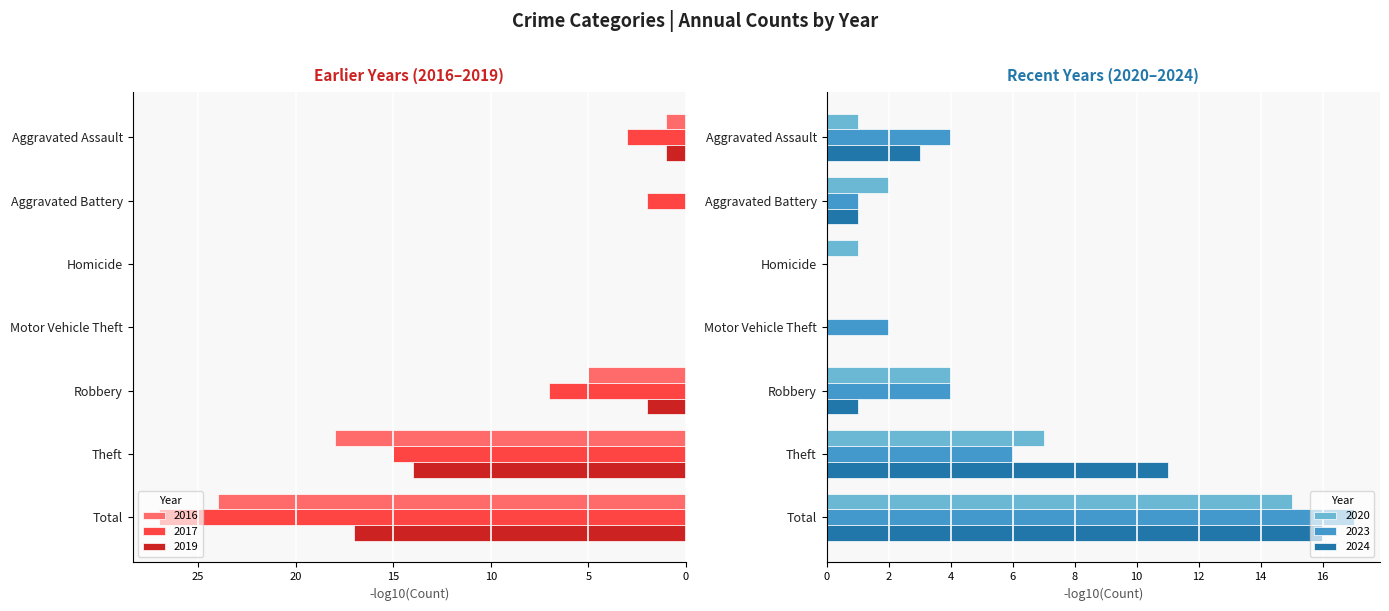

Where does the 2020 series first go above 2?

Robbery